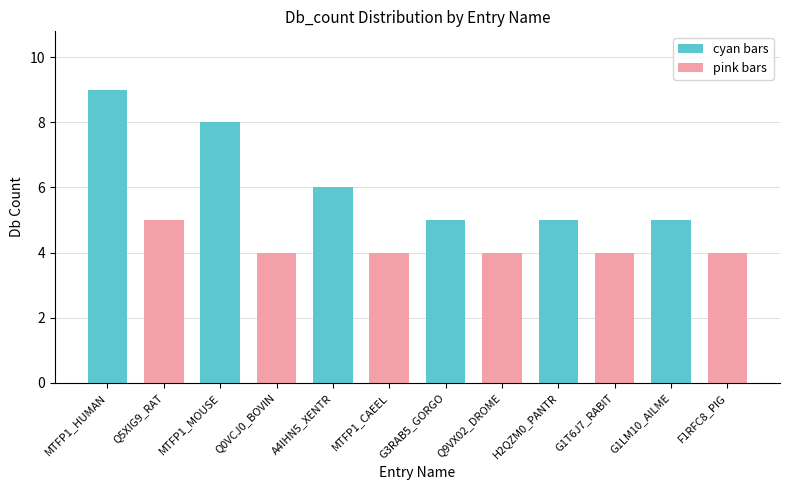

What is the highest value of the cyan series?

9